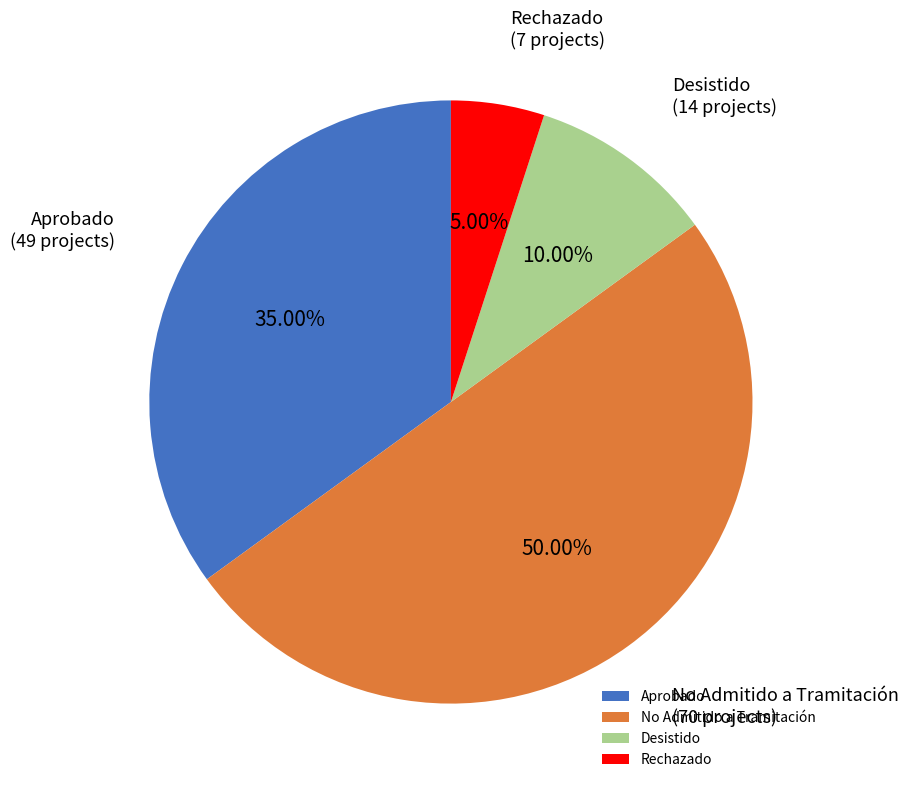

Is Aprobado the majority of the pie?

No